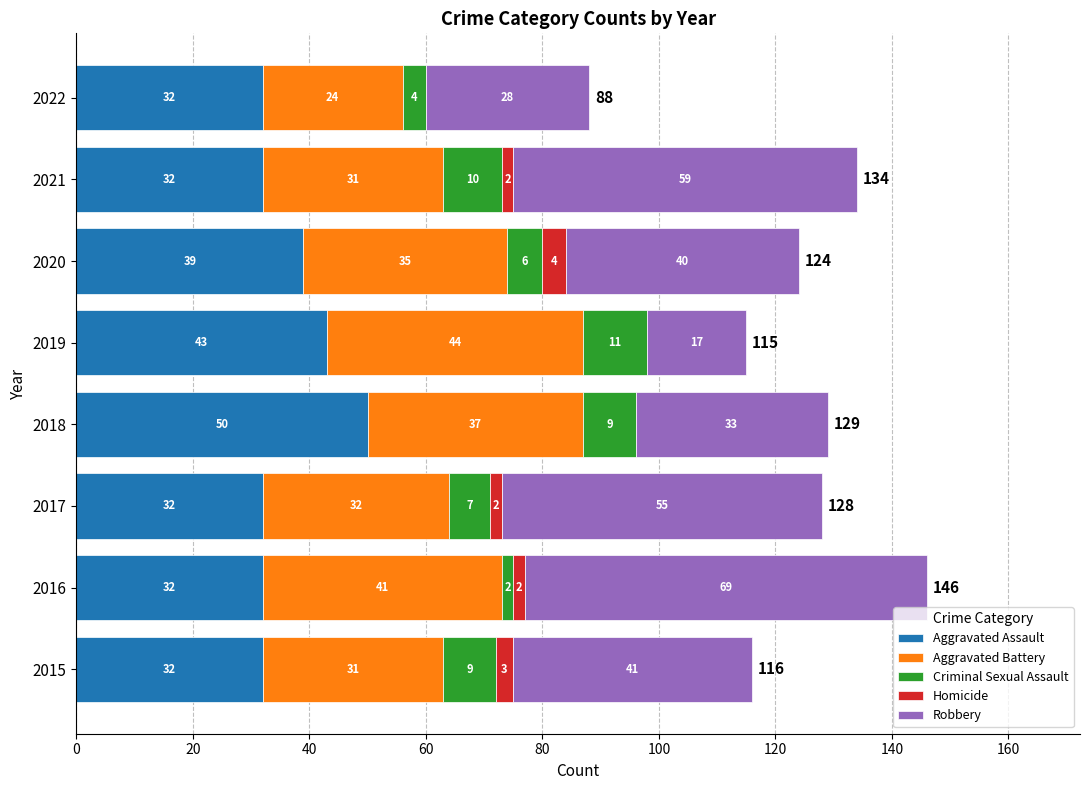

What is the total value across all series at 2022?

88